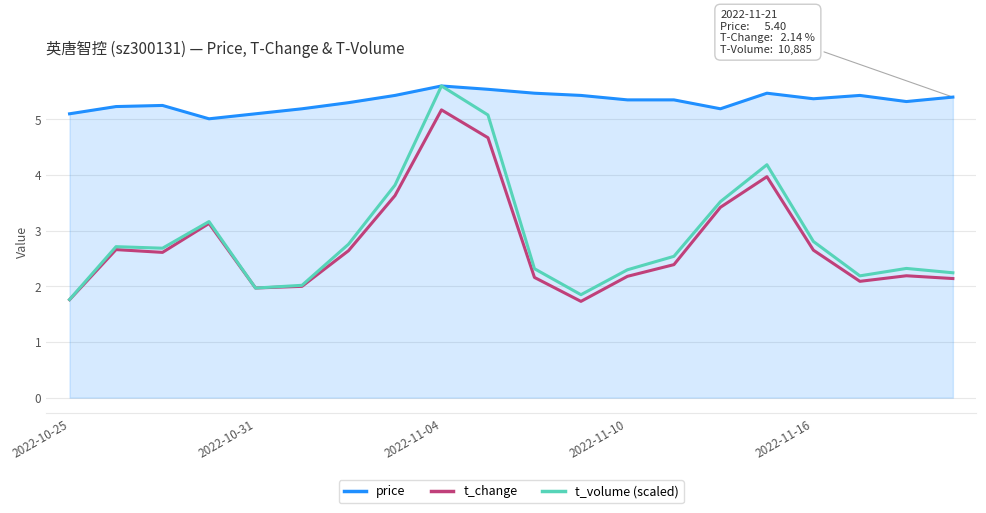

True or false: price and t_change cross at least once.

False